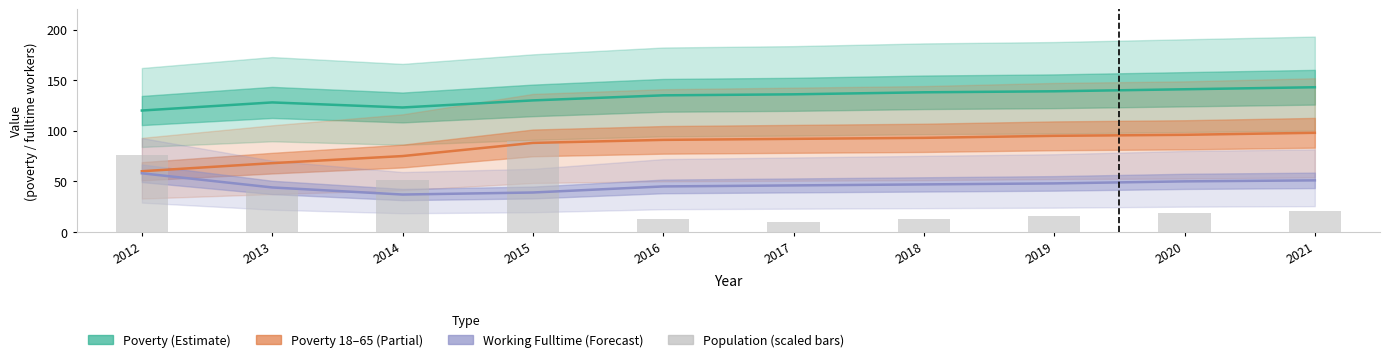

At which category is the sum across all series the highest?

2015